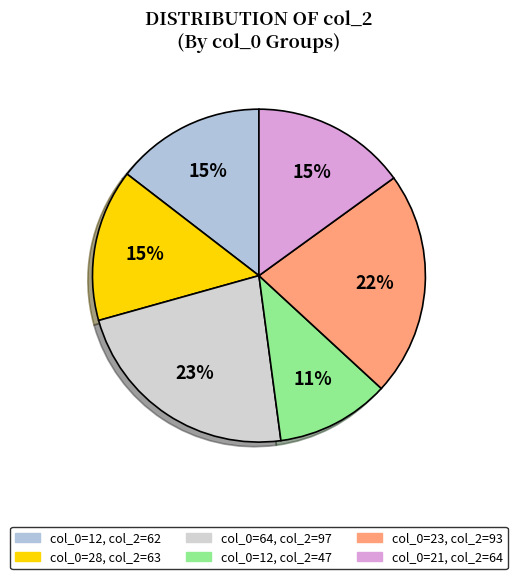

Count the number of slices in the pie.

6